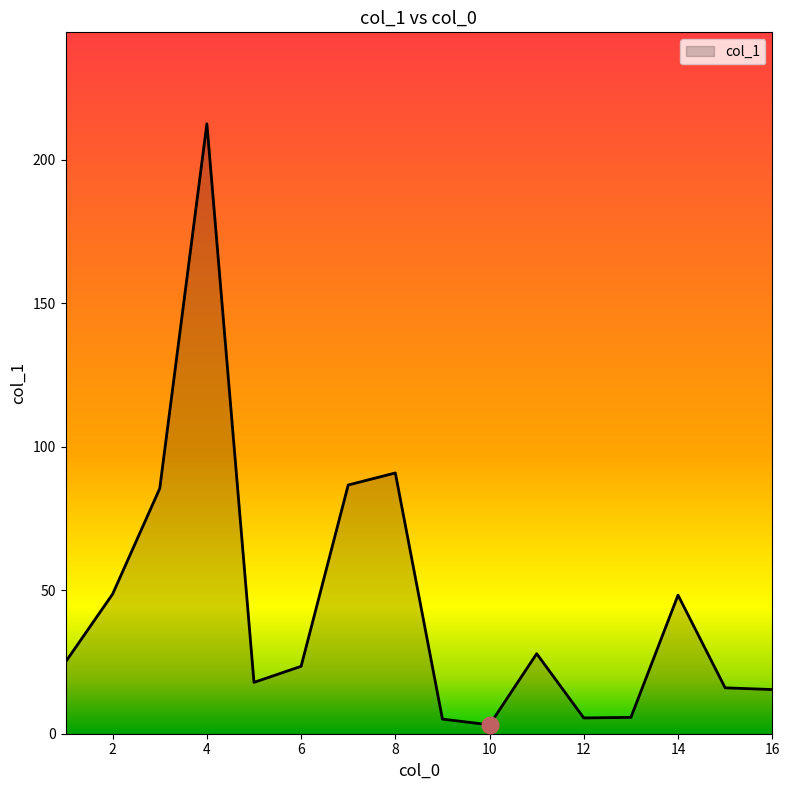

What is the greatest value displayed?

212.6